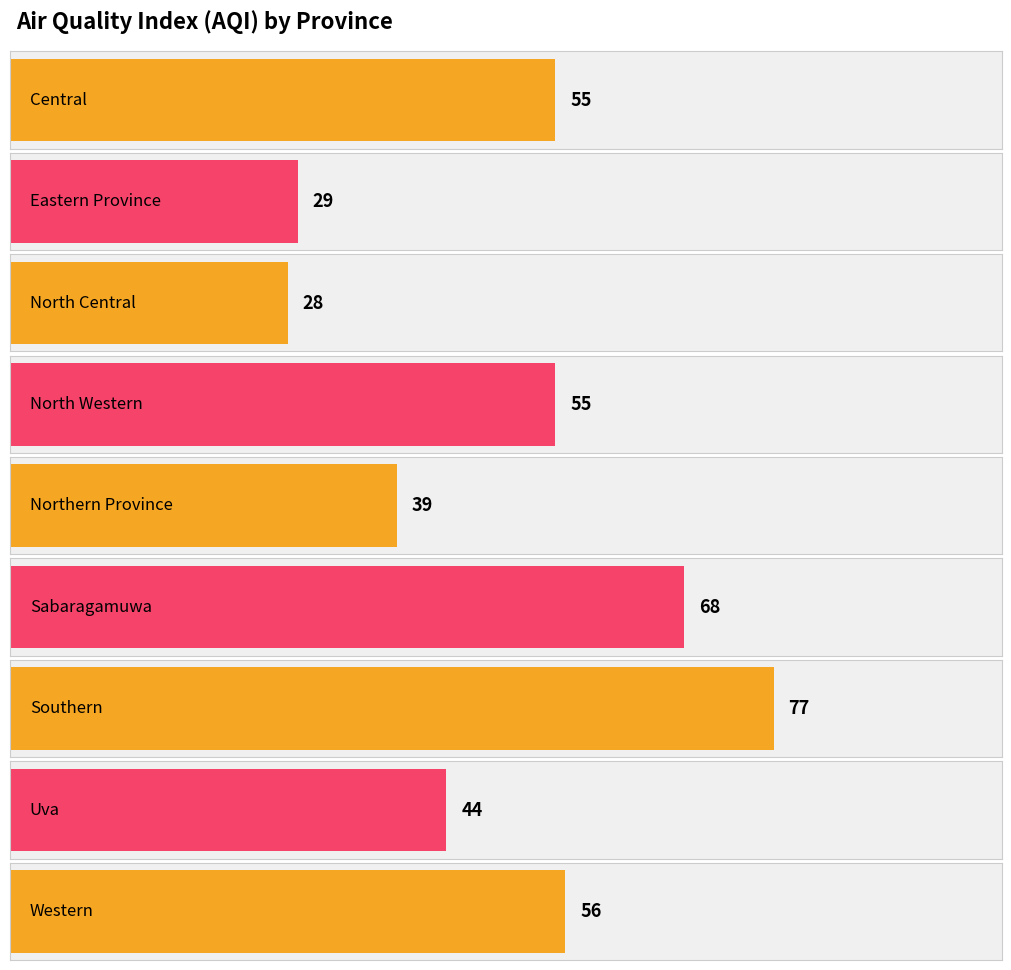

Does the chart contain stacked bars?

No